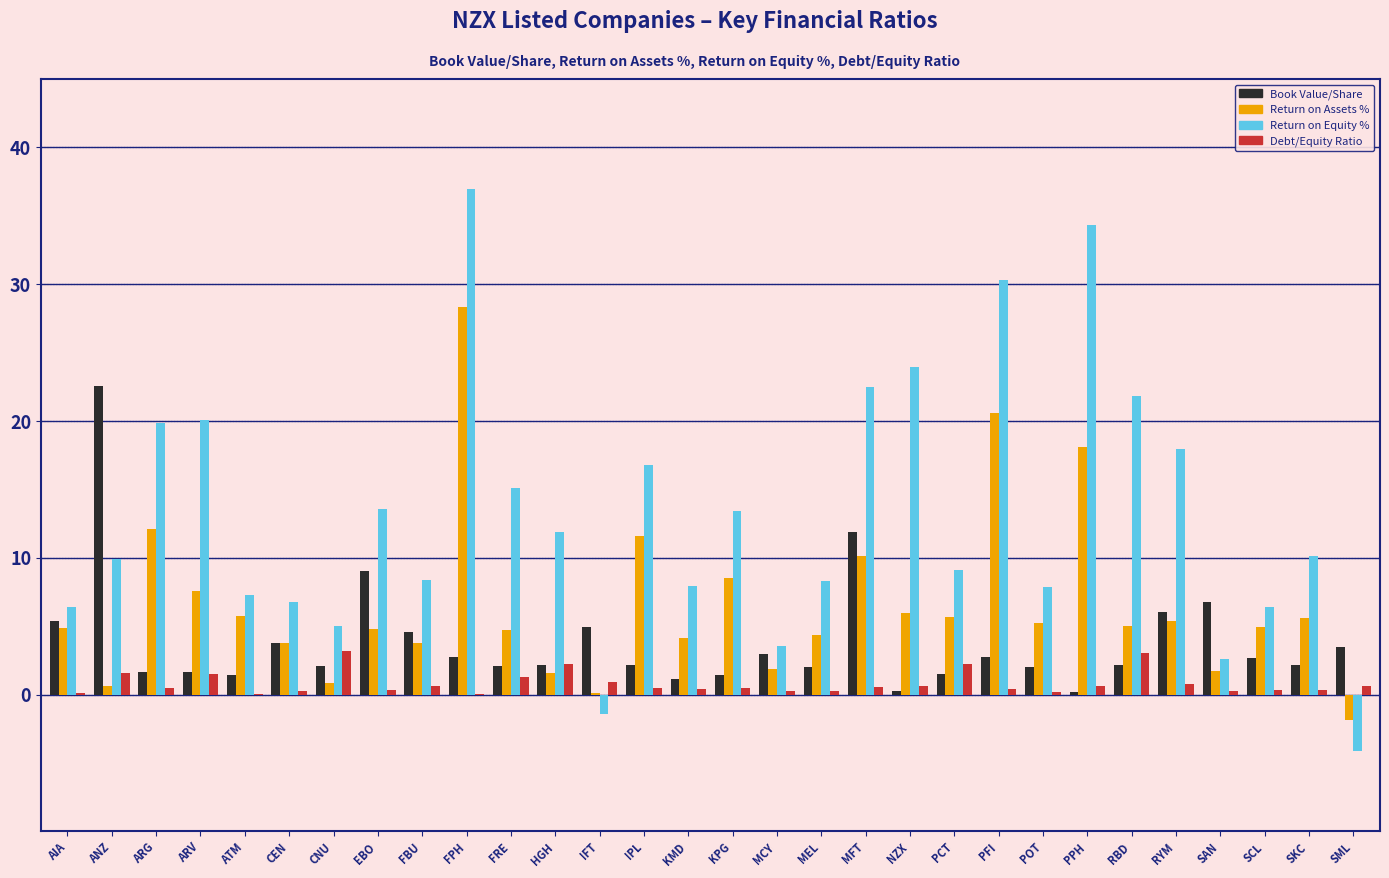

Which category has the highest value across all series?

FPH